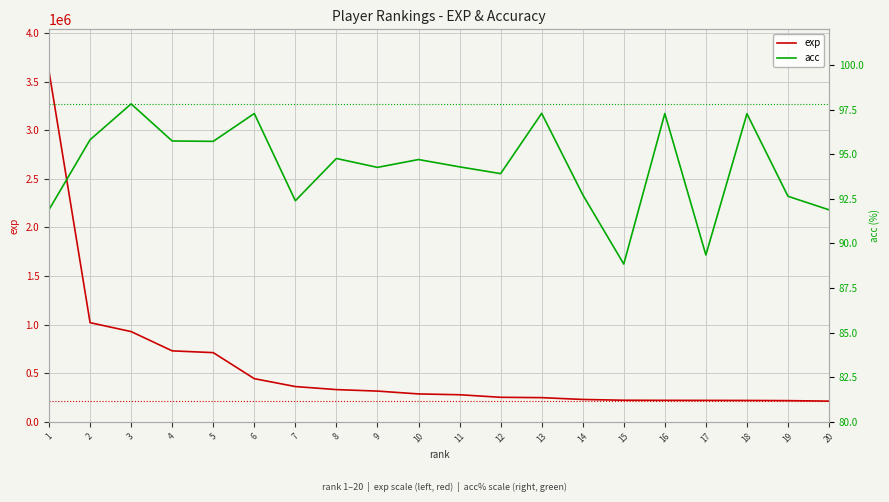

Is the value of exp at 7 greater than the value of acc at 14?

Yes